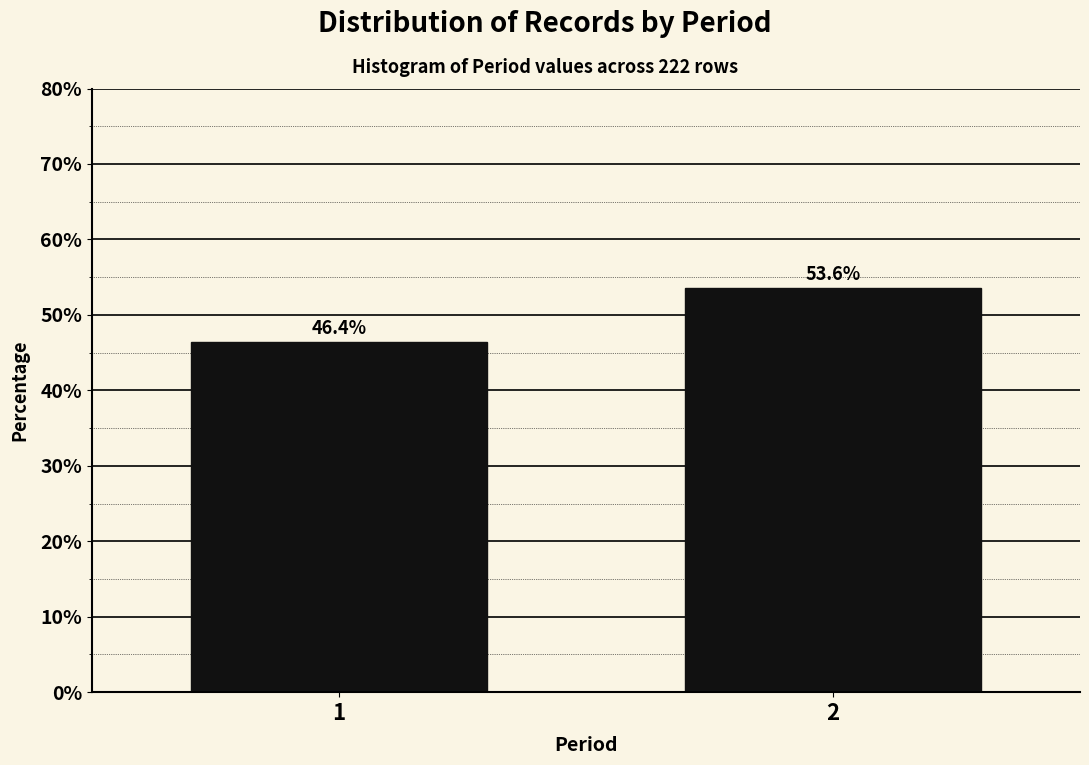

Reading left to right, extract all data points from this chart.

1=46.4	2=53.6